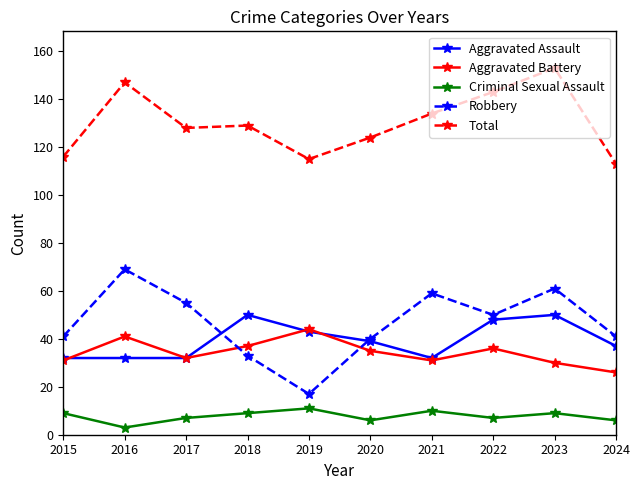

Which label corresponds to the largest value in the chart?

2023